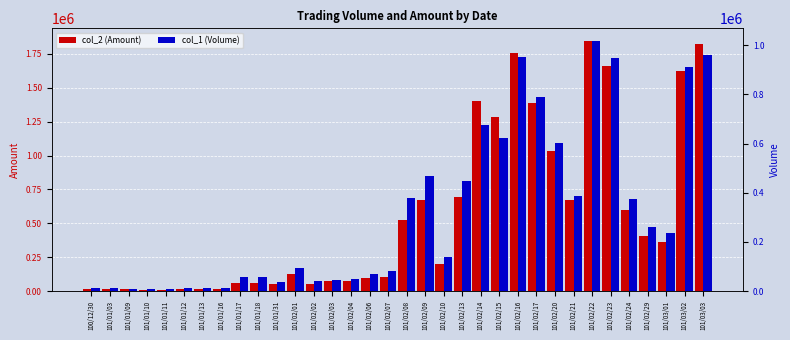

The col_1 (Volume) series shows 57000 at 101/01/18. True or false?

True